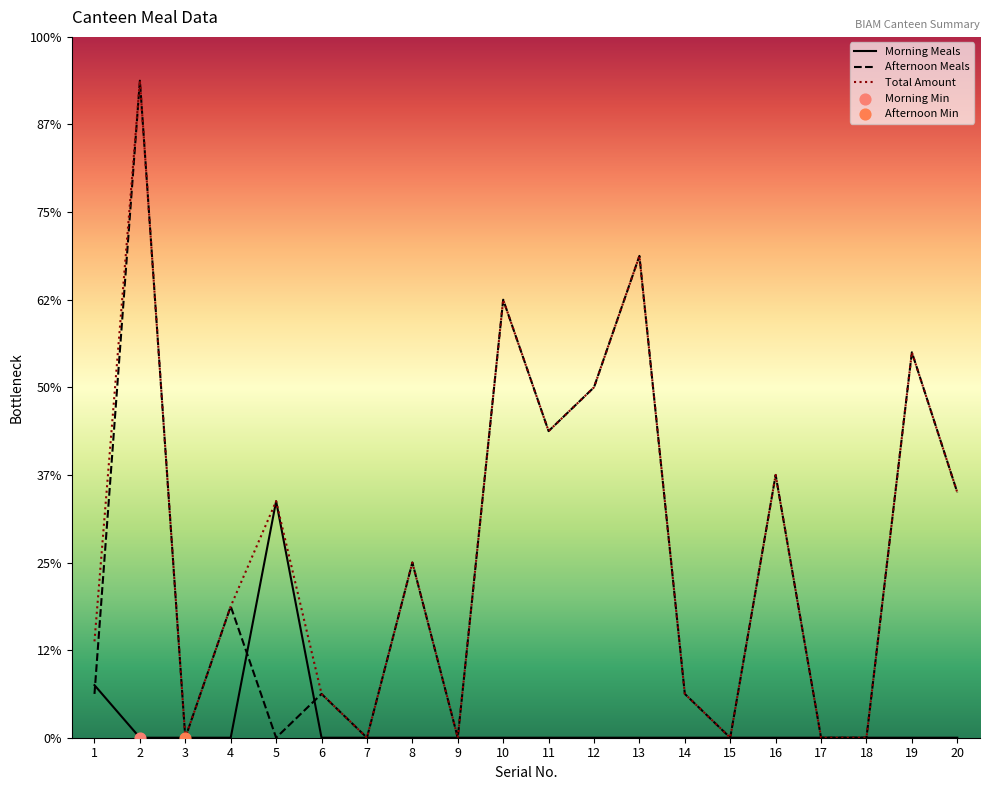

At how many categories does at least one series exceed 823?

4